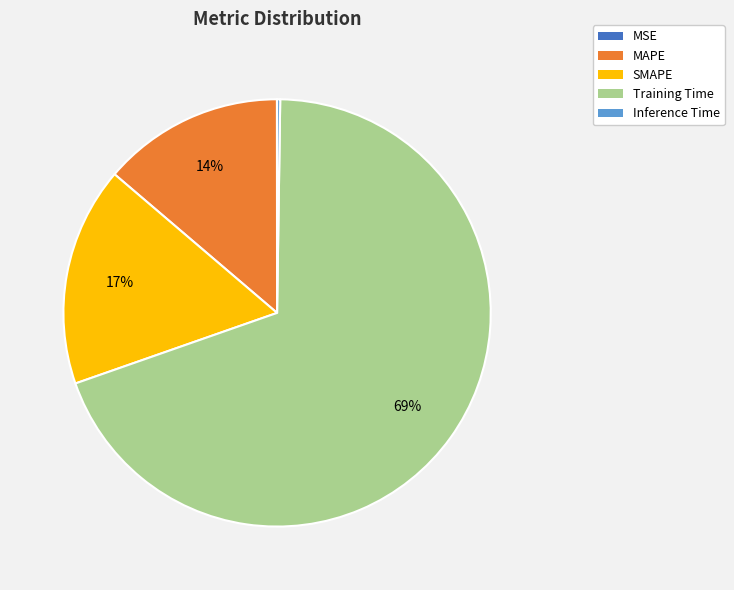

Does MAPE represent more than half of the total?

No